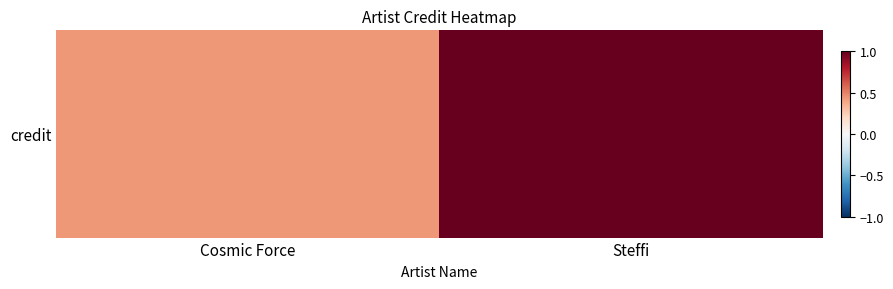

How many values are below 1?

1